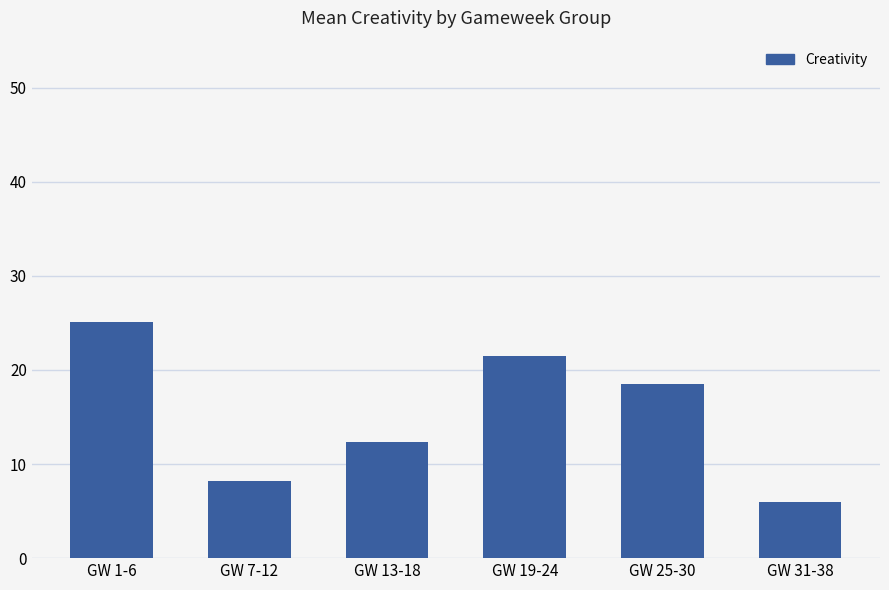

At which label is the value closest to 15?

GW 13-18